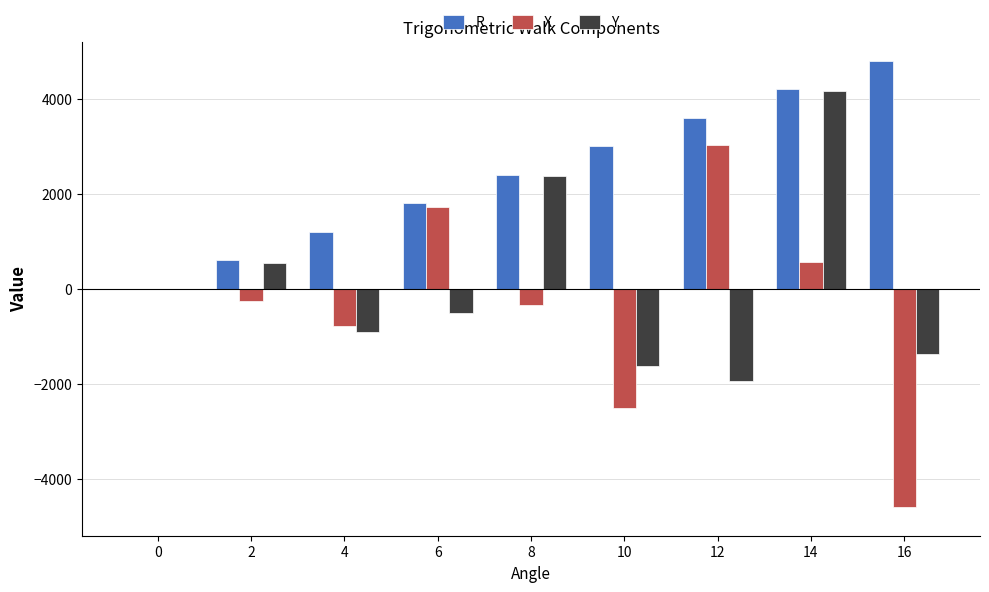

What is the maximum value shown in the chart?

4800.0